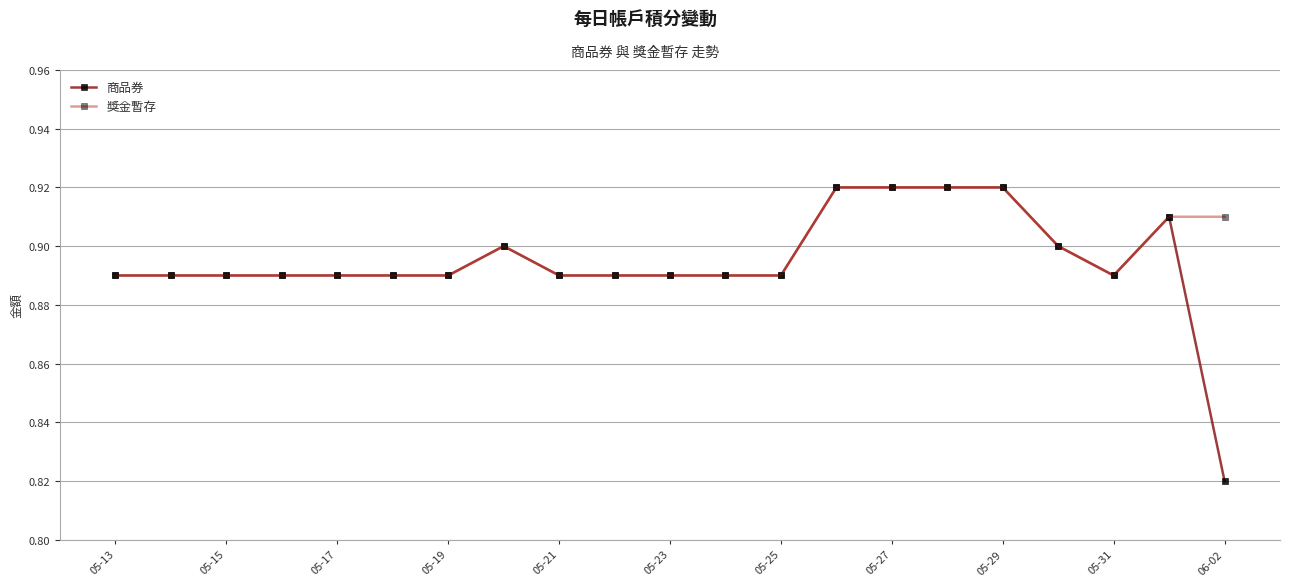

Count the 獎金暫存 values in the range 0 to 1.

21